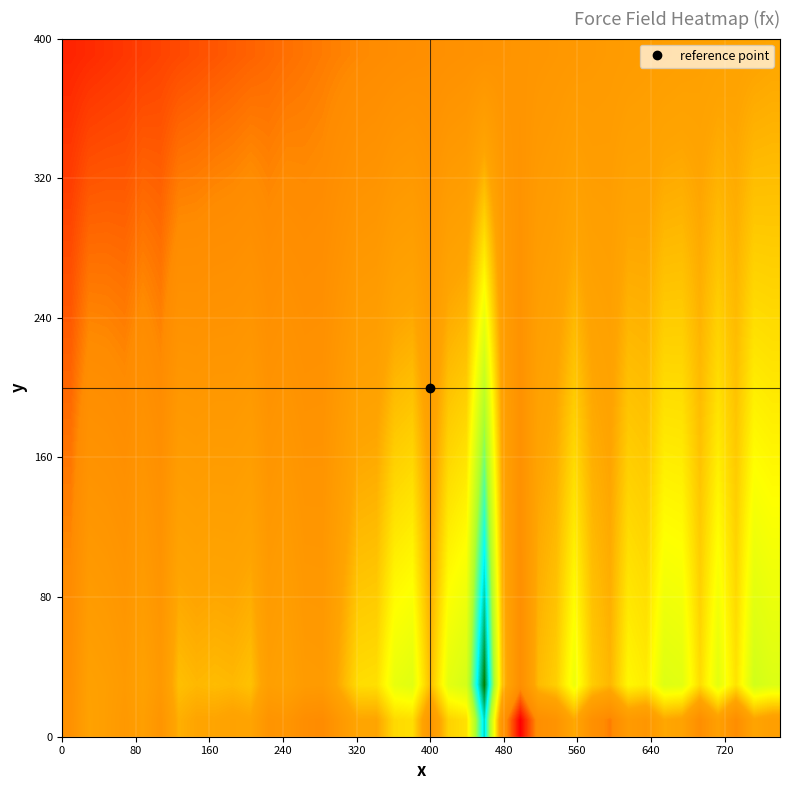

Reading left to right, extract all data points from this chart.

row_0: -0.2	-0.0	-0.1	-0.1	-0.1	-0.2	0.0	0.0	0.0	-0.0	0.0	-0.2	-0.2	-0.2	-0.3	-0.1	0.0	0.0	0.2	0.2	-0.1	0.2	0.2	0.9	-0.2	-0.6	-0.2	-0.2	0.0	-0.2	-0.3	-0.1	-0.1	0.0	-0.0	-0.2	-0.0	-0.2	-0.0	-0.1
row_1: -0.2	-0.0	-0.1	-0.1	-0.0	-0.1	0.1	0.1	0.1	0.1	0.1	-0.1	-0.0	-0.1	-0.1	0.0	0.2	0.2	0.4	0.4	0.1	0.4	0.4	1.1	0.1	-0.2	0.1	0.1	0.3	0.1	0.1	0.3	0.2	0.4	0.4	0.2	0.4	0.2	0.4	0.4
row_2: -0.2	-0.1	-0.1	-0.1	-0.0	-0.1	0.1	0.0	0.1	0.0	0.1	-0.1	-0.0	-0.1	-0.1	0.0	0.2	0.2	0.3	0.4	0.1	0.4	0.4	1.1	0.1	-0.2	0.1	0.1	0.3	0.1	0.1	0.2	0.2	0.4	0.4	0.2	0.4	0.2	0.4	0.4
row_3: -0.2	-0.1	-0.1	-0.1	-0.1	-0.2	0.0	0.0	0.0	0.0	0.1	-0.1	-0.1	-0.1	-0.1	0.0	0.1	0.1	0.3	0.3	0.1	0.3	0.4	1.0	0.1	-0.2	0.1	0.1	0.3	0.1	0.0	0.2	0.2	0.4	0.3	0.2	0.3	0.2	0.4	0.4
row_4: -0.3	-0.1	-0.1	-0.2	-0.1	-0.2	0.0	-0.0	0.0	0.0	0.0	-0.1	-0.1	-0.1	-0.1	-0.0	0.1	0.1	0.3	0.3	0.0	0.3	0.3	0.9	0.1	-0.2	0.0	0.1	0.3	0.1	0.0	0.2	0.2	0.3	0.3	0.1	0.3	0.2	0.4	0.3
row_5: -0.3	-0.1	-0.1	-0.2	-0.1	-0.2	-0.0	-0.0	-0.0	-0.0	0.0	-0.1	-0.1	-0.1	-0.1	-0.0	0.1	0.1	0.2	0.3	0.0	0.3	0.3	0.8	0.0	-0.2	0.0	0.1	0.2	0.1	0.0	0.2	0.2	0.3	0.3	0.1	0.3	0.2	0.3	0.3
row_6: -0.3	-0.2	-0.2	-0.2	-0.1	-0.2	-0.0	-0.1	-0.0	-0.0	-0.0	-0.1	-0.1	-0.2	-0.2	-0.0	0.1	0.1	0.2	0.2	0.0	0.2	0.3	0.8	0.0	-0.2	0.0	0.1	0.2	0.1	0.0	0.2	0.1	0.3	0.3	0.1	0.3	0.1	0.3	0.3
row_7: -0.3	-0.2	-0.2	-0.2	-0.2	-0.2	-0.1	-0.1	-0.1	-0.1	-0.0	-0.1	-0.1	-0.2	-0.2	-0.1	0.0	0.0	0.2	0.2	-0.0	0.2	0.2	0.7	0.0	-0.2	0.0	0.1	0.2	0.1	0.0	0.2	0.1	0.3	0.2	0.1	0.3	0.1	0.3	0.3
row_8: -0.3	-0.2	-0.2	-0.2	-0.2	-0.2	-0.1	-0.1	-0.1	-0.1	-0.1	-0.2	-0.1	-0.2	-0.2	-0.1	0.0	0.0	0.1	0.1	-0.0	0.2	0.2	0.6	-0.0	-0.2	-0.0	0.0	0.2	0.0	0.0	0.1	0.1	0.2	0.2	0.1	0.2	0.1	0.3	0.3
row_9: -0.3	-0.2	-0.2	-0.3	-0.2	-0.3	-0.1	-0.1	-0.1	-0.1	-0.1	-0.2	-0.2	-0.2	-0.2	-0.1	-0.0	-0.0	0.1	0.1	-0.1	0.1	0.2	0.5	-0.0	-0.2	-0.0	0.0	0.1	0.0	-0.0	0.1	0.1	0.2	0.2	0.1	0.2	0.1	0.2	0.2
row_10: -0.3	-0.2	-0.3	-0.3	-0.2	-0.3	-0.2	-0.2	-0.1	-0.1	-0.1	-0.2	-0.2	-0.2	-0.2	-0.1	-0.0	-0.0	0.1	0.1	-0.1	0.1	0.1	0.5	-0.0	-0.2	-0.0	0.0	0.1	0.0	-0.0	0.1	0.1	0.2	0.2	0.1	0.2	0.1	0.2	0.2
row_11: -0.4	-0.3	-0.3	-0.3	-0.2	-0.3	-0.2	-0.2	-0.2	-0.2	-0.1	-0.2	-0.2	-0.2	-0.2	-0.1	-0.1	-0.1	0.0	0.0	-0.1	0.1	0.1	0.4	-0.0	-0.2	-0.0	-0.0	0.1	-0.0	-0.0	0.1	0.1	0.1	0.1	0.1	0.2	0.1	0.2	0.2
row_12: -0.4	-0.3	-0.3	-0.3	-0.3	-0.3	-0.2	-0.2	-0.2	-0.2	-0.2	-0.2	-0.2	-0.2	-0.2	-0.2	-0.1	-0.1	-0.0	0.0	-0.1	0.0	0.0	0.3	-0.1	-0.2	-0.1	-0.0	0.1	-0.0	-0.0	0.1	0.0	0.1	0.1	0.0	0.1	0.1	0.2	0.2
row_13: -0.4	-0.3	-0.3	-0.3	-0.3	-0.3	-0.2	-0.2	-0.2	-0.2	-0.2	-0.2	-0.2	-0.2	-0.2	-0.2	-0.1	-0.1	-0.0	-0.0	-0.1	-0.0	0.0	0.3	-0.1	-0.2	-0.1	-0.0	0.0	-0.0	-0.0	0.0	0.0	0.1	0.1	0.0	0.1	0.1	0.1	0.1
row_14: -0.4	-0.3	-0.3	-0.3	-0.3	-0.3	-0.3	-0.3	-0.2	-0.2	-0.2	-0.3	-0.2	-0.3	-0.2	-0.2	-0.1	-0.1	-0.1	-0.1	-0.1	-0.0	-0.0	0.2	-0.1	-0.2	-0.1	-0.1	0.0	-0.0	-0.1	0.0	0.0	0.1	0.1	0.0	0.1	0.0	0.1	0.1
row_15: -0.4	-0.4	-0.4	-0.4	-0.3	-0.3	-0.3	-0.3	-0.3	-0.3	-0.2	-0.3	-0.3	-0.3	-0.3	-0.2	-0.2	-0.2	-0.1	-0.1	-0.2	-0.1	-0.1	0.1	-0.1	-0.2	-0.1	-0.1	-0.0	-0.1	-0.1	-0.0	-0.0	0.0	0.0	0.0	0.1	0.0	0.1	0.1
row_16: -0.4	-0.4	-0.4	-0.4	-0.4	-0.4	-0.3	-0.3	-0.3	-0.3	-0.3	-0.3	-0.3	-0.3	-0.3	-0.2	-0.2	-0.2	-0.1	-0.1	-0.2	-0.1	-0.1	0.0	-0.1	-0.2	-0.1	-0.1	-0.0	-0.1	-0.1	-0.0	-0.0	0.0	0.0	-0.0	0.0	0.0	0.1	0.1
row_17: -0.4	-0.4	-0.4	-0.4	-0.4	-0.4	-0.3	-0.3	-0.3	-0.3	-0.3	-0.3	-0.3	-0.3	-0.3	-0.3	-0.2	-0.2	-0.2	-0.2	-0.2	-0.1	-0.1	-0.0	-0.1	-0.2	-0.1	-0.1	-0.1	-0.1	-0.1	-0.0	-0.0	-0.0	-0.0	-0.0	0.0	0.0	0.0	0.1
row_18: -0.5	-0.4	-0.4	-0.4	-0.4	-0.4	-0.4	-0.4	-0.3	-0.3	-0.3	-0.3	-0.3	-0.3	-0.3	-0.3	-0.2	-0.2	-0.2	-0.2	-0.2	-0.2	-0.2	-0.1	-0.2	-0.2	-0.1	-0.1	-0.1	-0.1	-0.1	-0.1	-0.1	-0.0	-0.0	-0.0	-0.0	-0.0	0.0	0.0
row_19: -0.5	-0.5	-0.4	-0.4	-0.4	-0.4	-0.4	-0.4	-0.4	-0.4	-0.3	-0.3	-0.3	-0.3	-0.3	-0.3	-0.3	-0.3	-0.2	-0.2	-0.2	-0.2	-0.2	-0.2	-0.2	-0.2	-0.1	-0.1	-0.1	-0.1	-0.1	-0.1	-0.1	-0.1	-0.0	-0.0	-0.0	-0.0	0.0	0.0